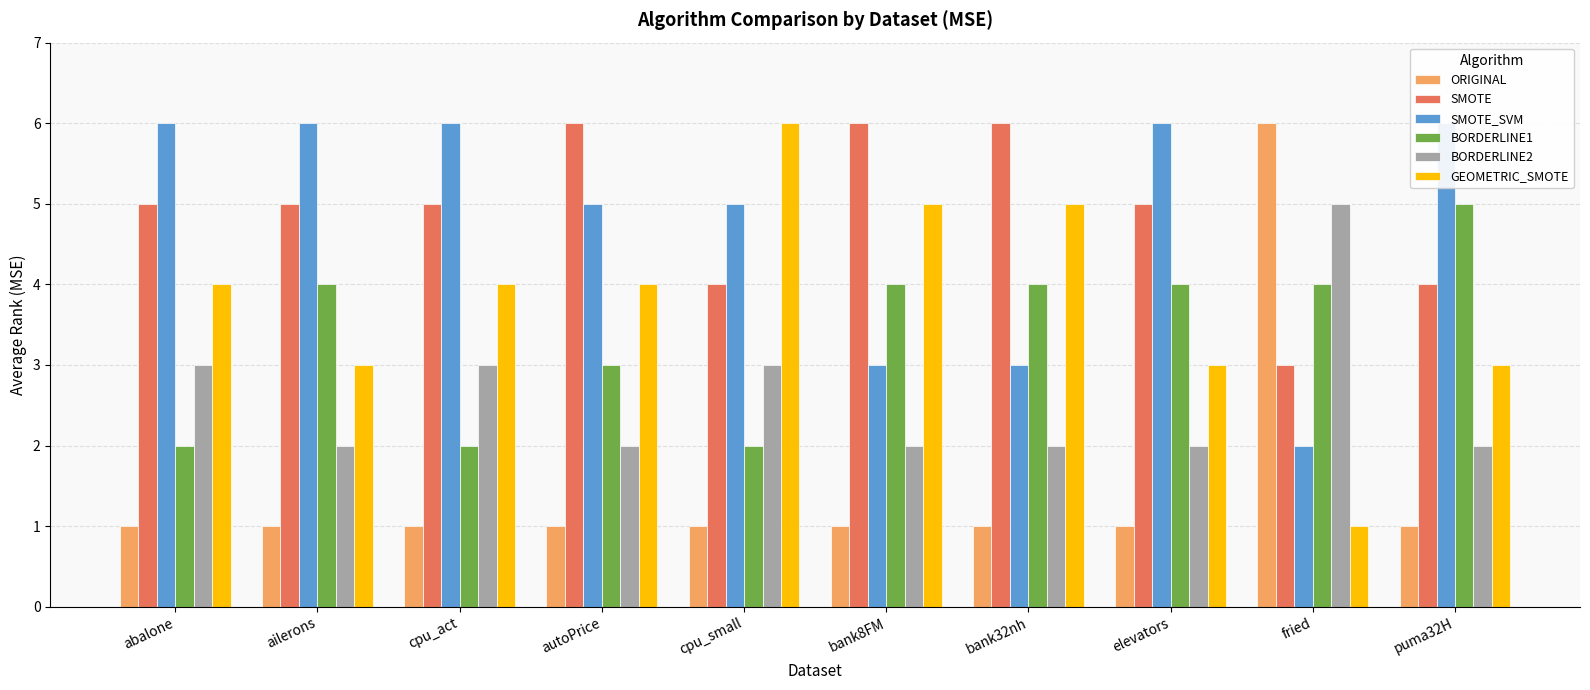

Read the BORDERLINE2 value at fried.

5